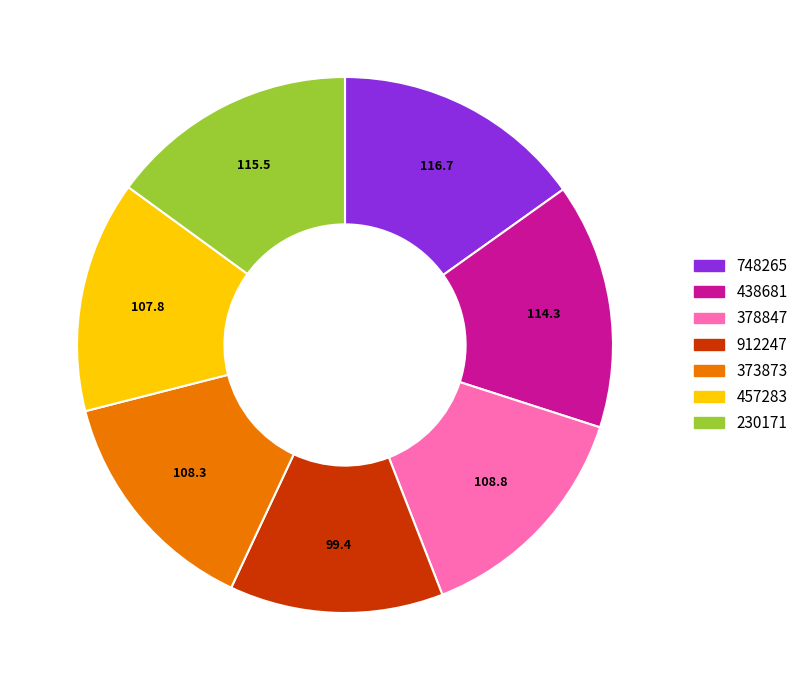

The 438681 slice represents 15% of the pie. True or false?

True